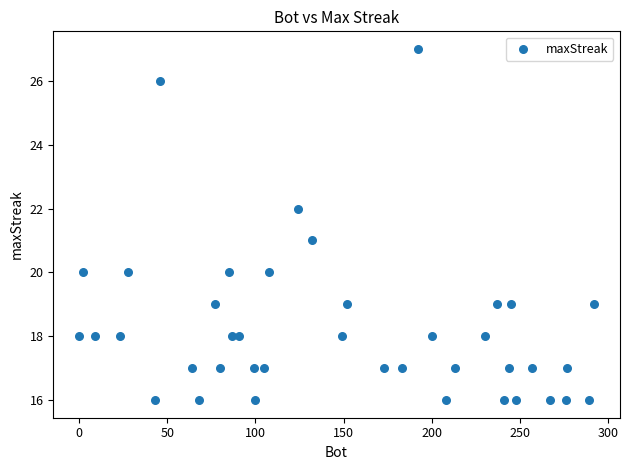

What is the range of X values (max minus min)?

292